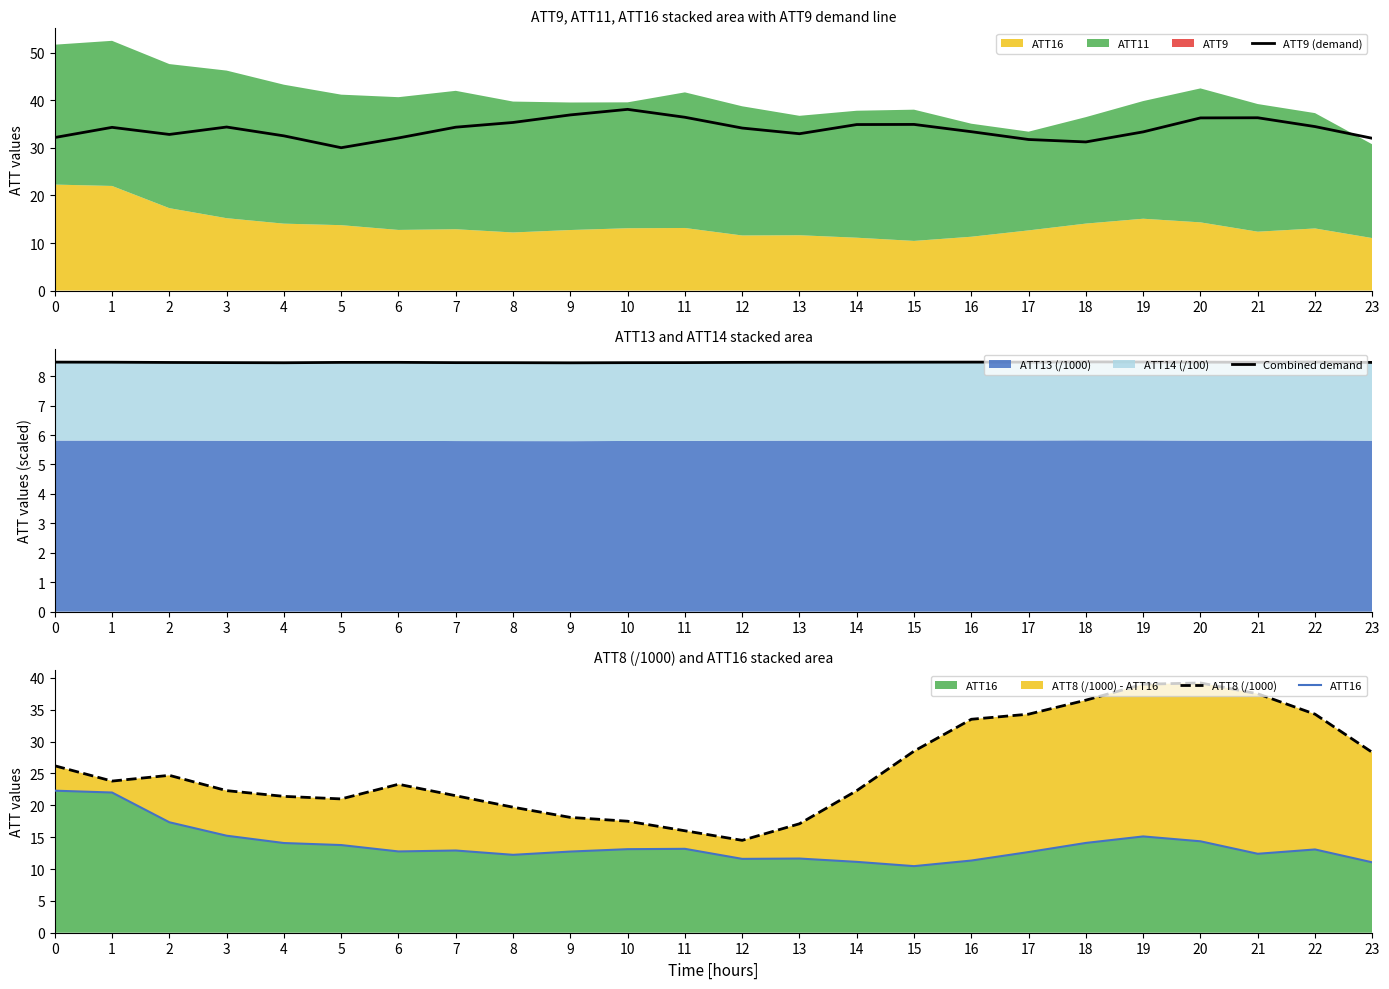

What is the smallest value displayed?

8.5